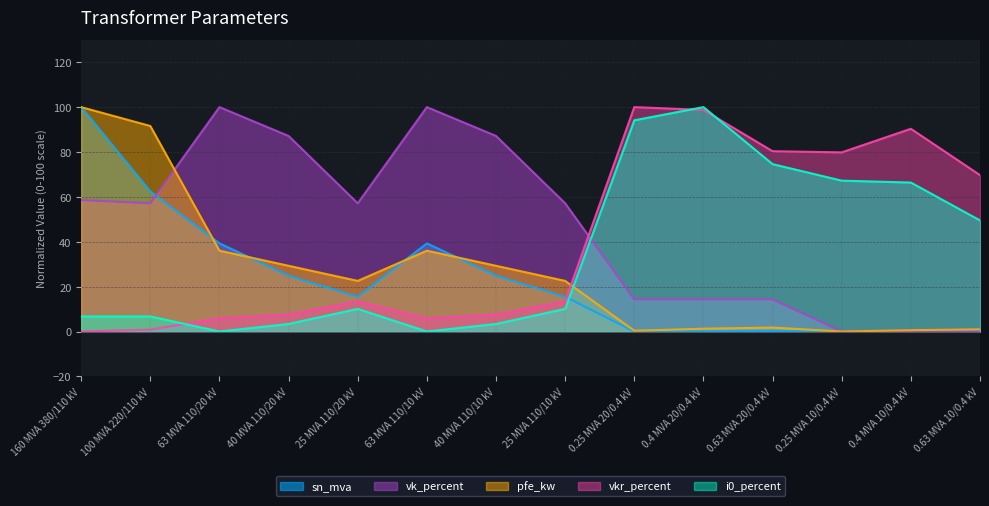

What are all the series names shown in the legend?

pfe_kw, vkr_percent, i0_percent, sn_mva, vk_percent